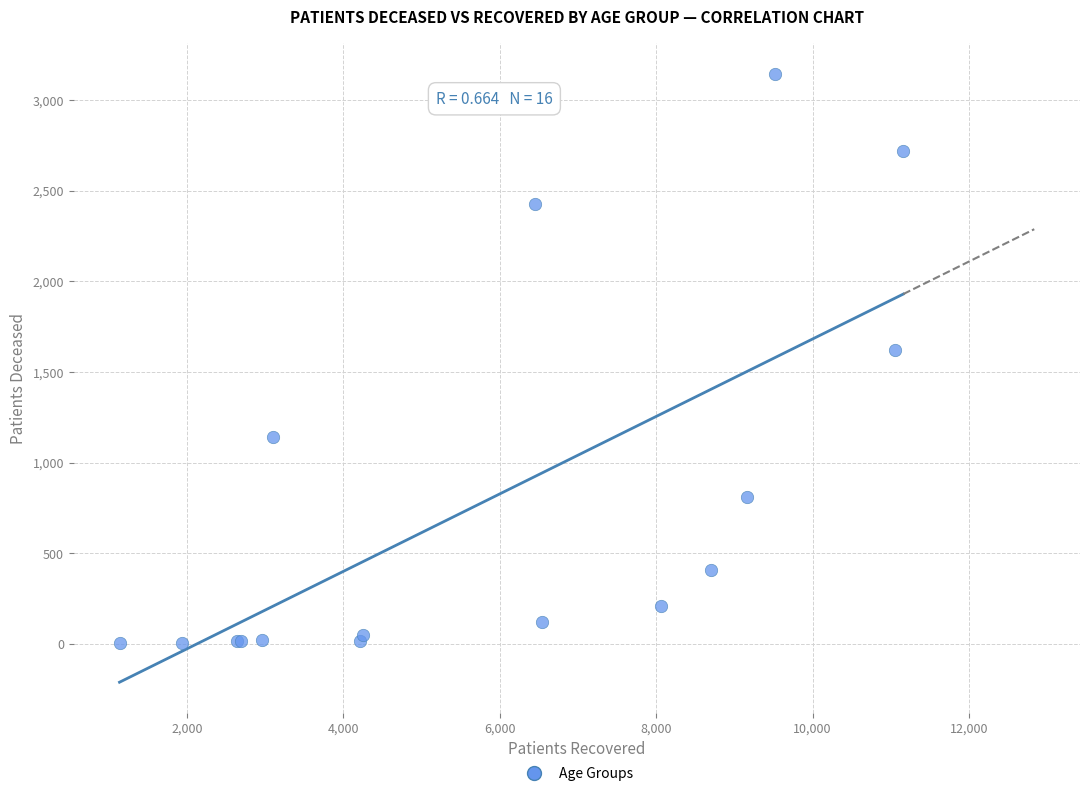

What Y value in the scatter plot is closest to 1573?

1620